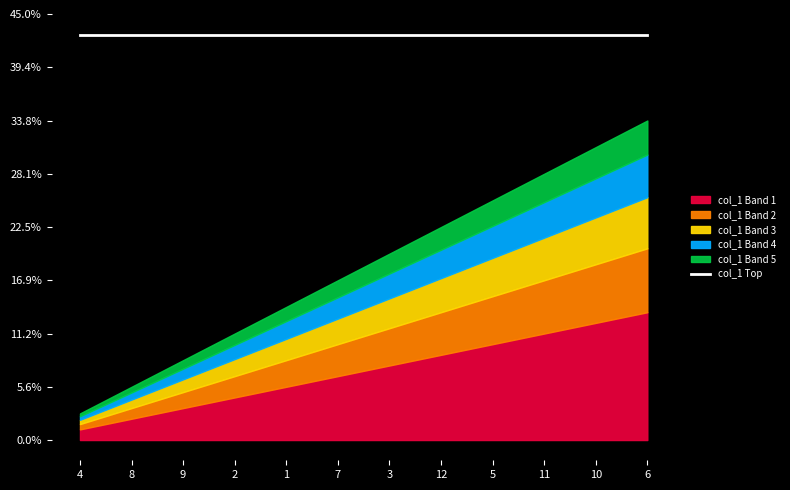

Rank the categories by value from lowest to highest.

4, 8, 9, 2, 1, 7, 3, 12, 5, 11, 10, 6